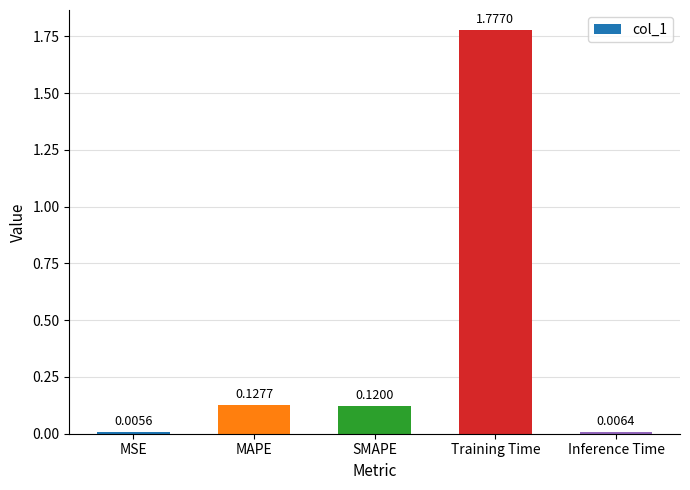

List the labels in order of value, smallest first.

MSE, Inference Time, SMAPE, MAPE, Training Time